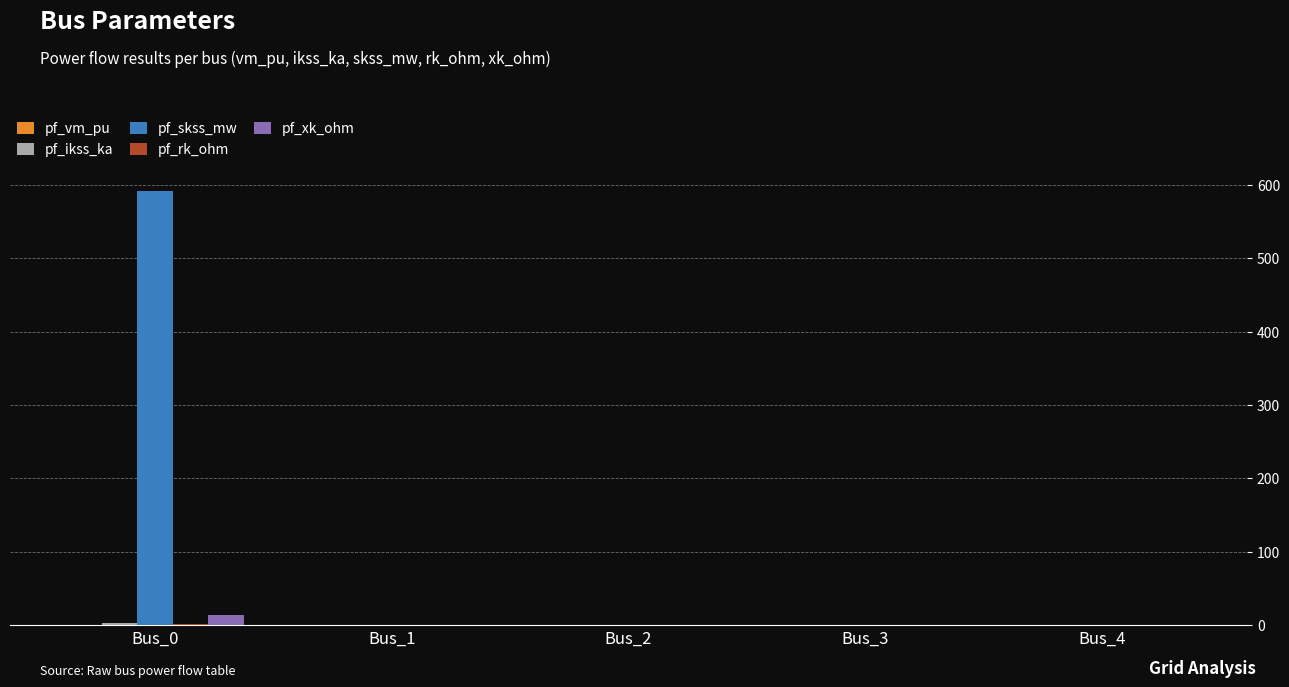

How many categories are shown in the chart?

5